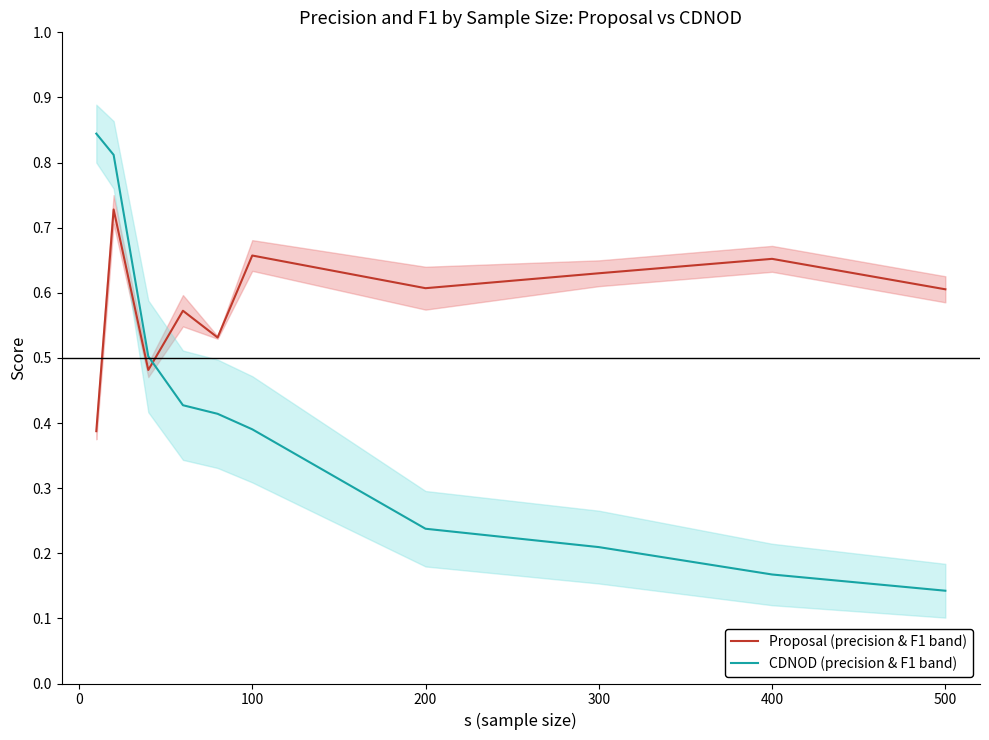

How many CDNOD (precision & F1 band) values are between 0 and 1?

10